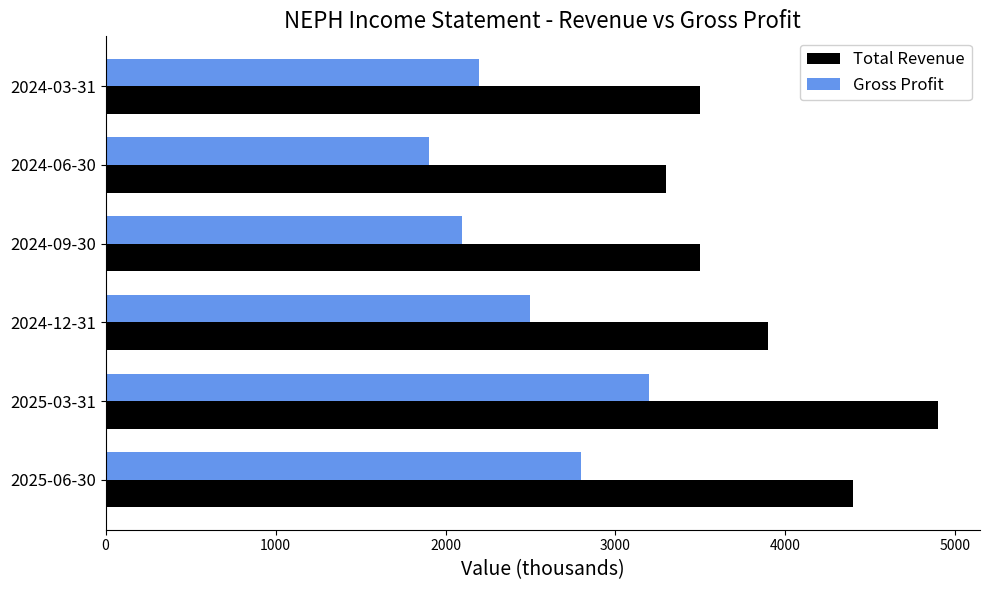

What is the maximum value shown in the chart?

4900